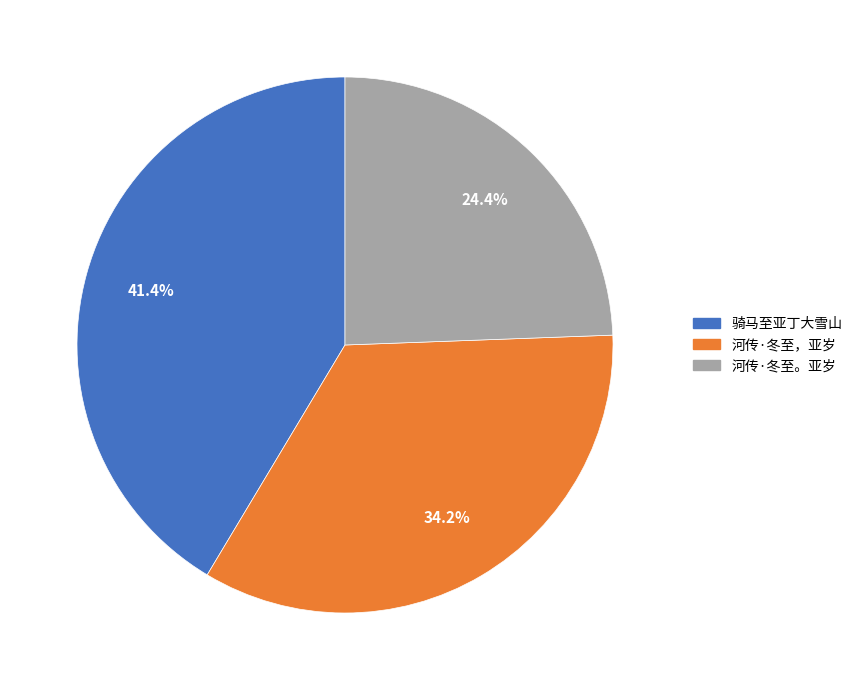

Between 河传·冬至，亚岁 and 河传·冬至。亚岁, which is larger?

河传·冬至，亚岁